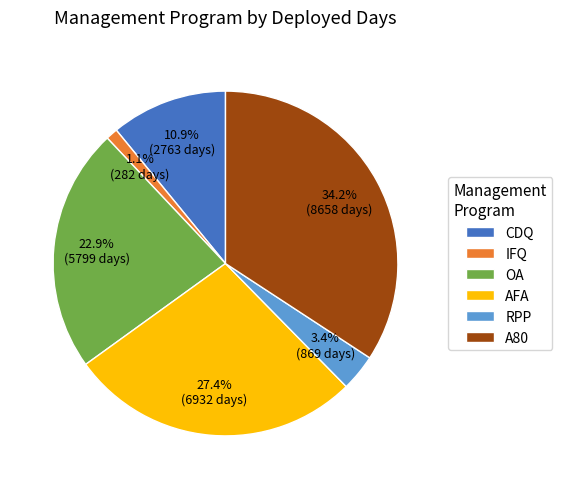

Is there any slice that represents more than half of the pie?

No